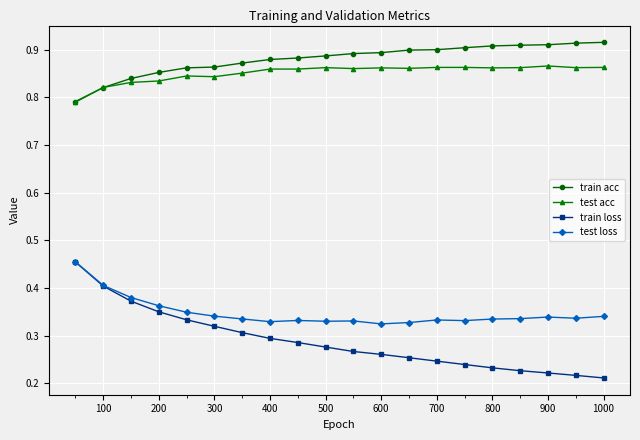

Which series has the largest range (max minus min)?

train loss